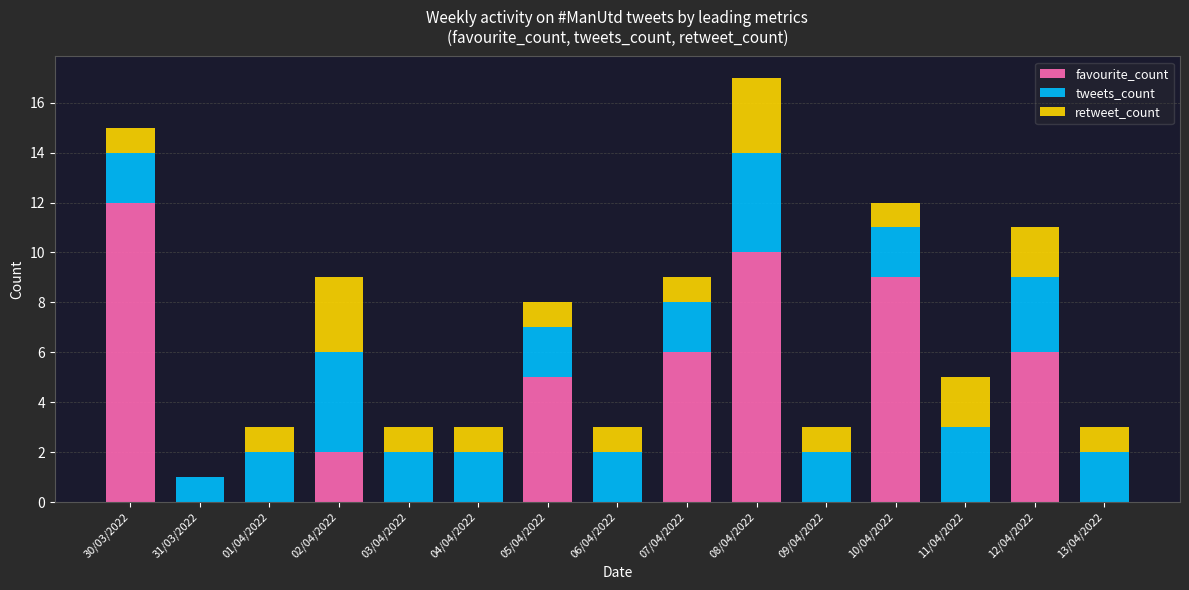

What is the sum of all favourite_count values?

50